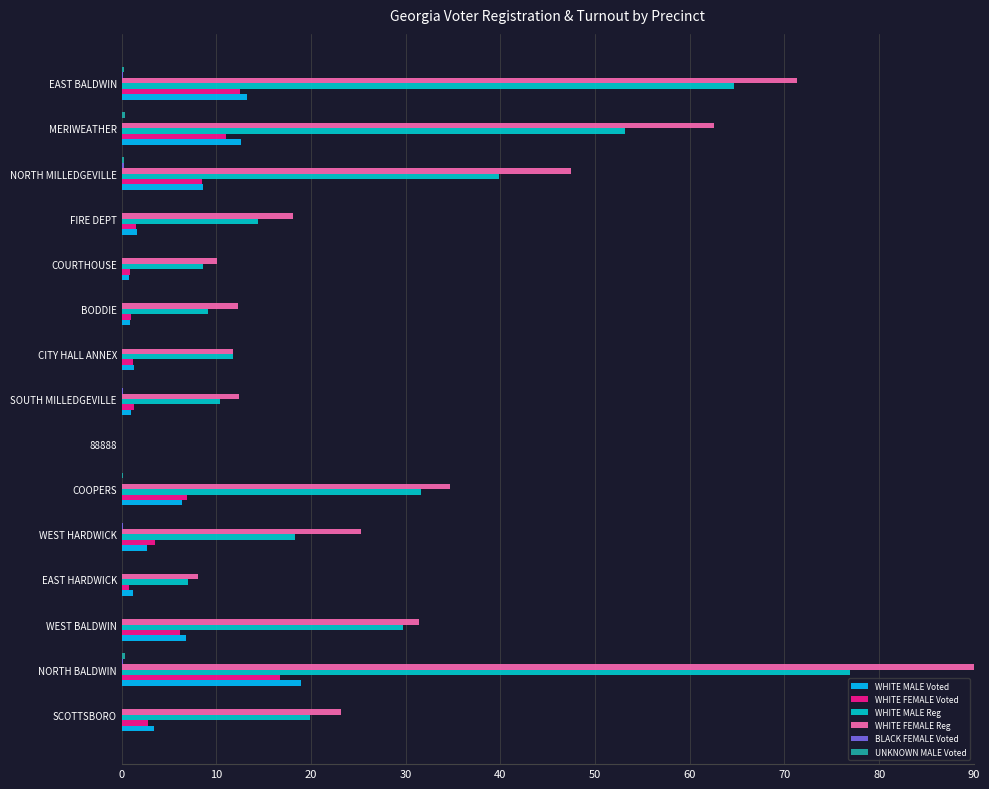

At which label is WHITE FEMALE Reg closest to 45?

NORTH MILLEDGEVILLE